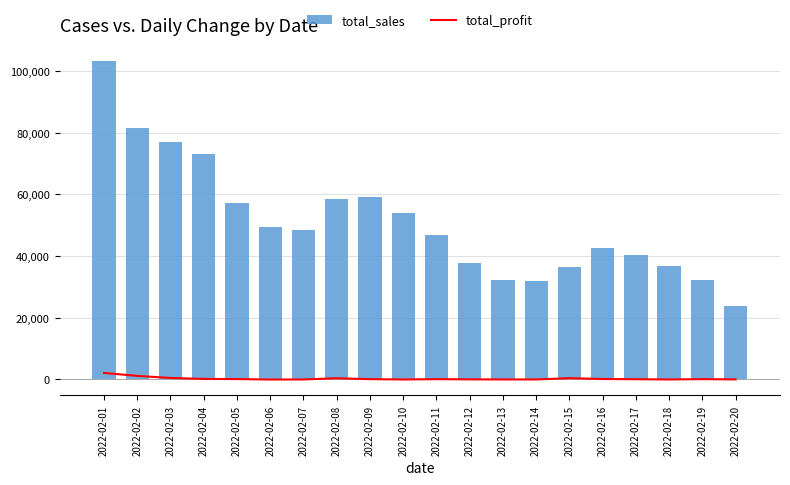

Is it true that total_profit equals 3007 at 2022-02-01?

False